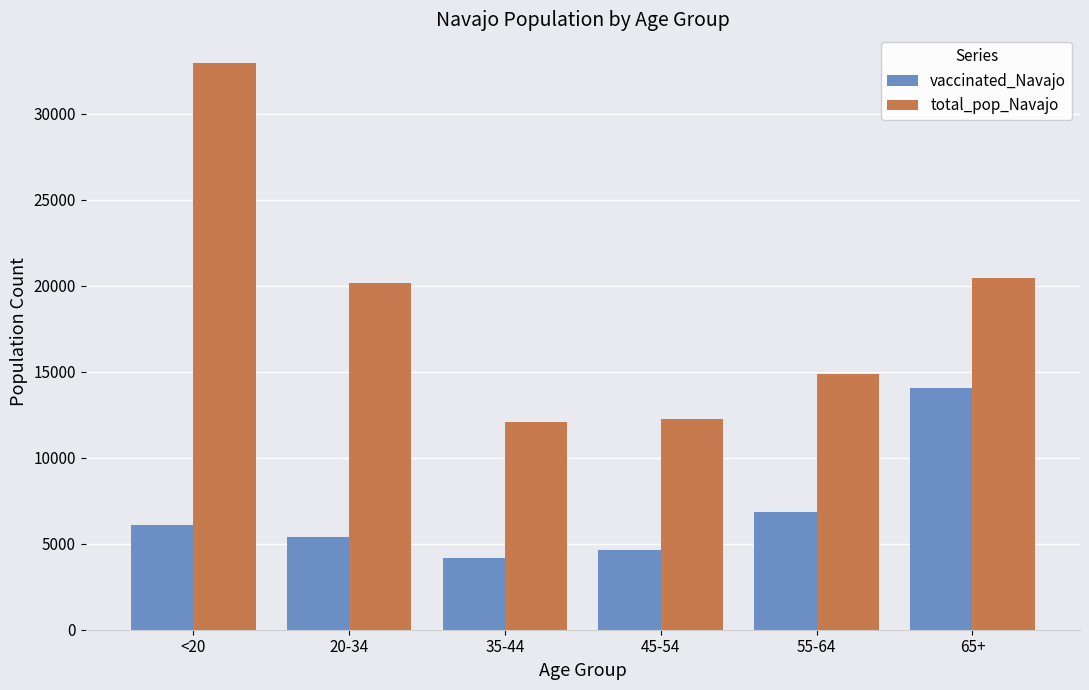

At how many categories does at least one series exceed 28170?

1